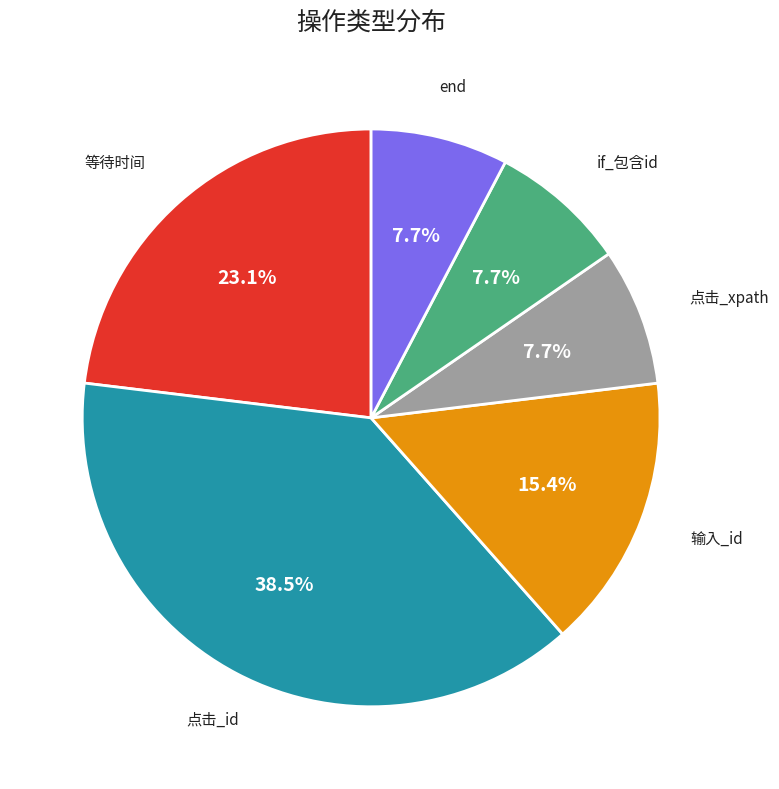

To the nearest percent, what portion does end represent?

8%